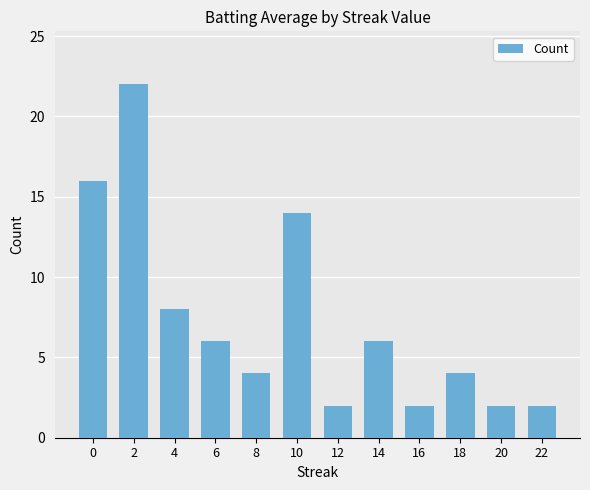

True or false: the data shows 8 at 4.

True